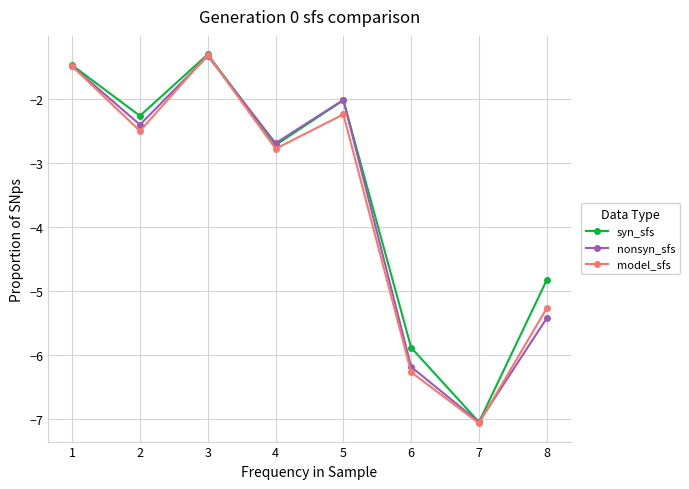

Where is nonsyn_sfs nearest to the value -4?

4